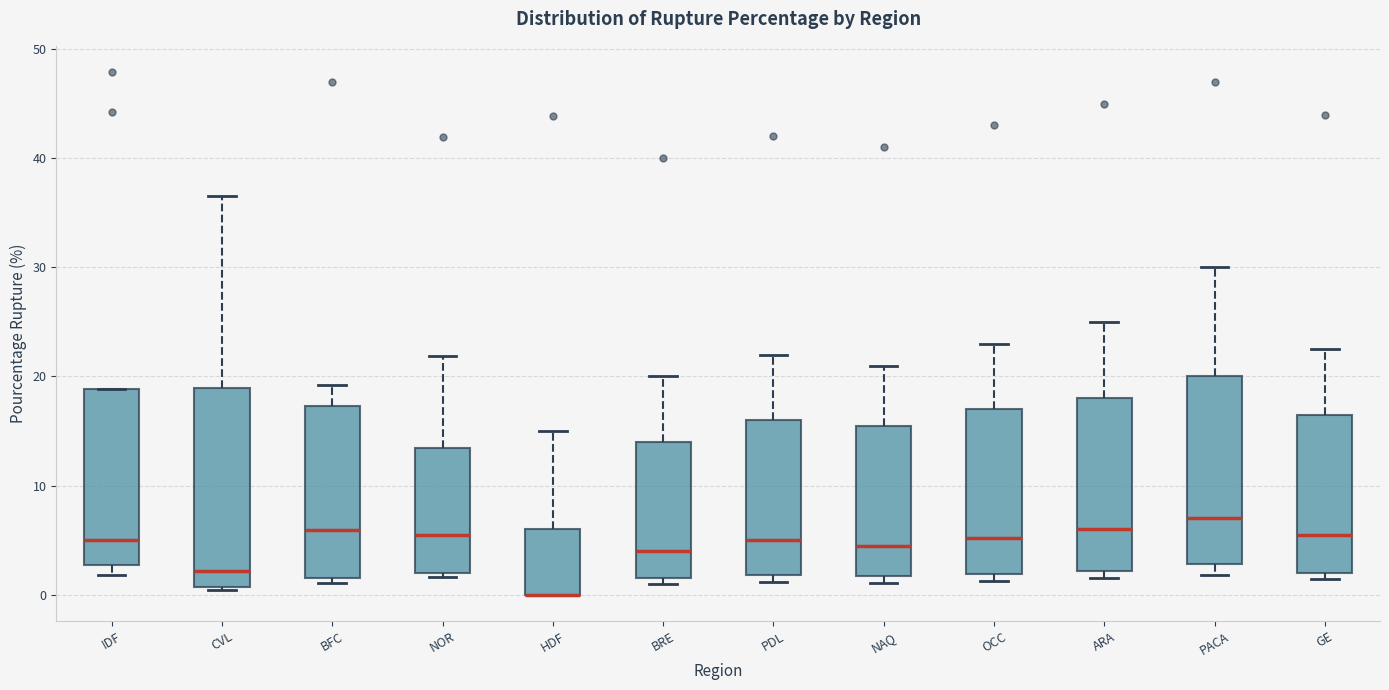

Reading left to right, transcribe this box plot: for each box, give where its median line is, the range the box spans, and where its two whiskers end, as read against the y-axis. The values are not printed on the chart, so give them approximately, as read against the axis.

IDF: median 5, box 3 to 19, whiskers 2 to 19
CVL: median 2, box 1 to 19, whiskers 0 to 37
BFC: median 6, box 2 to 17, whiskers 1 to 19
NOR: median 5, box 2 to 13, whiskers 2 (just below the box's lower edge) to 22
HDF: median 0 (drawn on the box's lower edge), box 0 to 6, whiskers 0 to 15
BRE: median 4, box 2 to 14, whiskers 1 to 20
PDL: median 5, box 2 to 16, whiskers 1 to 22
NAQ: median 5, box 2 to 16, whiskers 1 to 21
OCC: median 5, box 2 to 17, whiskers 1 to 23
ARA: median 6, box 2 to 18, whiskers 2 (just below the box's lower edge) to 25
PACA: median 7, box 3 to 20, whiskers 2 to 30
GE: median 6, box 2 to 17, whiskers 1 to 23